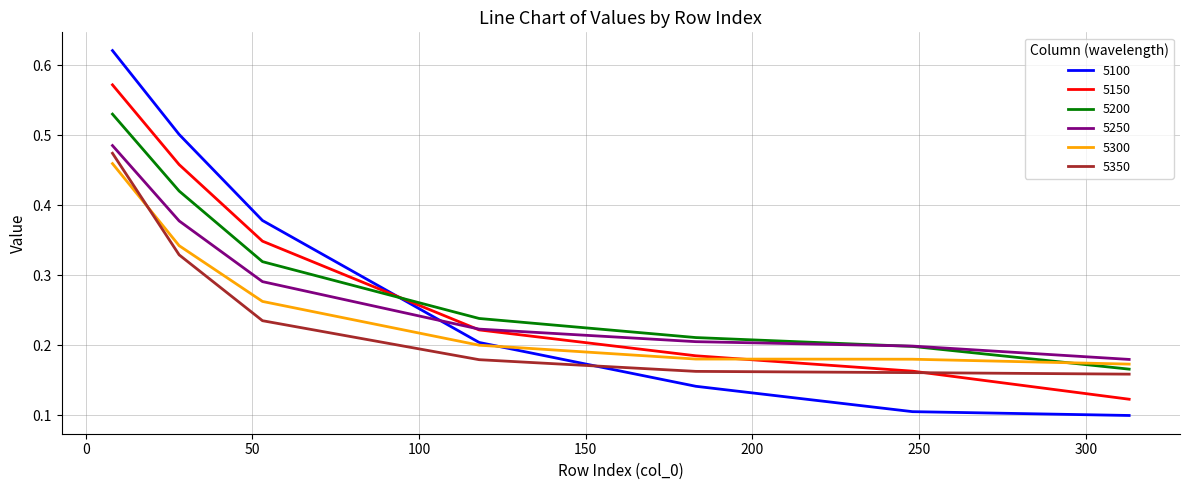

Which series ends up on top after the final intersection of 5150 and 5200?

5200